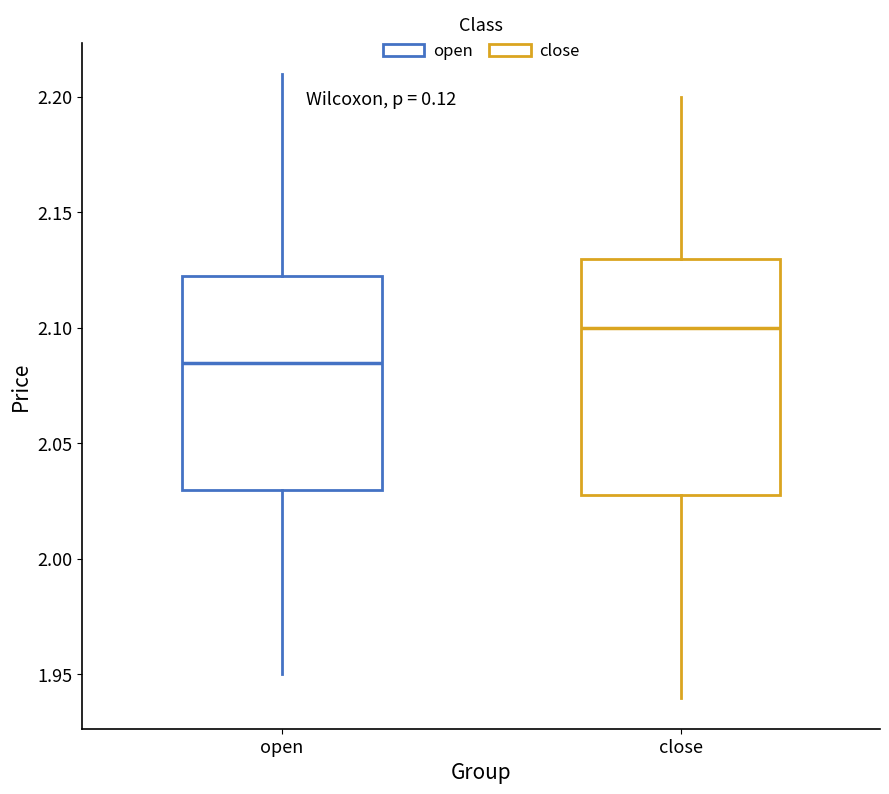

Reading left to right, read every box against the y-axis: the position of its median line, the range the box covers, and the ends of its whiskers. The values are not printed on the chart, so give them approximately, as read against the axis.

open: median 2.085, box 2.030 to 2.125, whiskers 1.950 to 2.210
close: median 2.100, box 2.030 to 2.130, whiskers 1.940 to 2.200